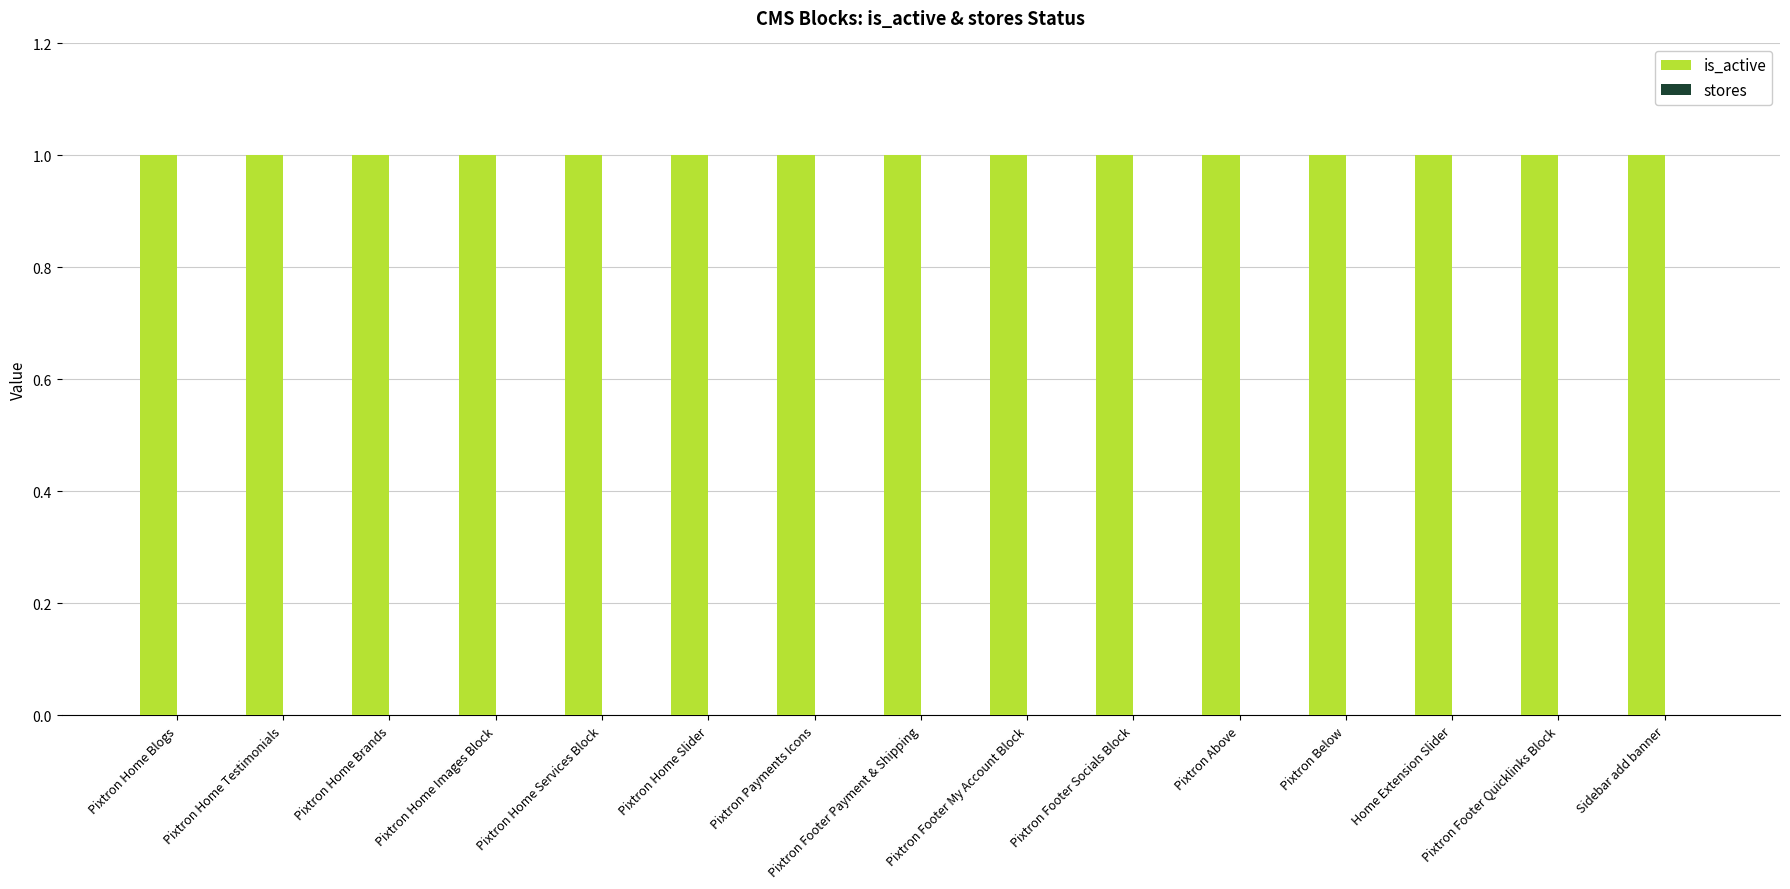

What are all the series names shown in the legend?

is_active, stores